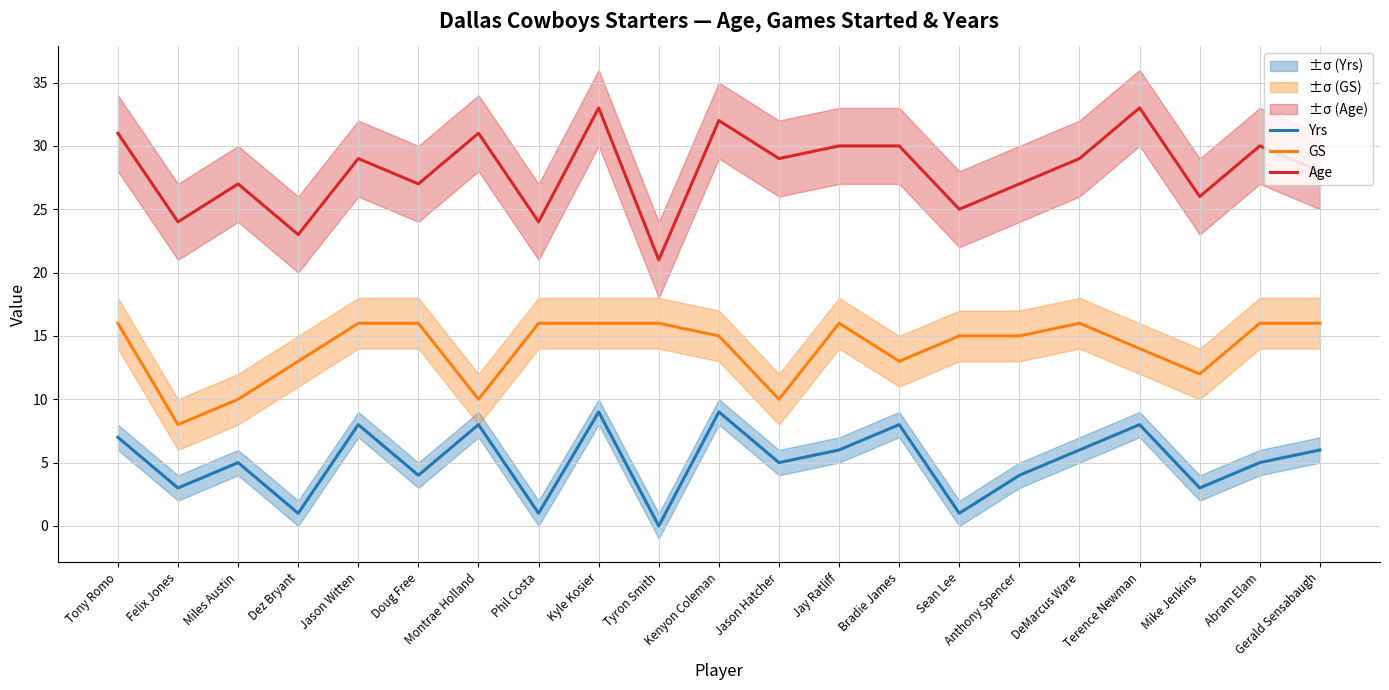

True or false: Yrs has a value of 12 at Tony Romo.

False